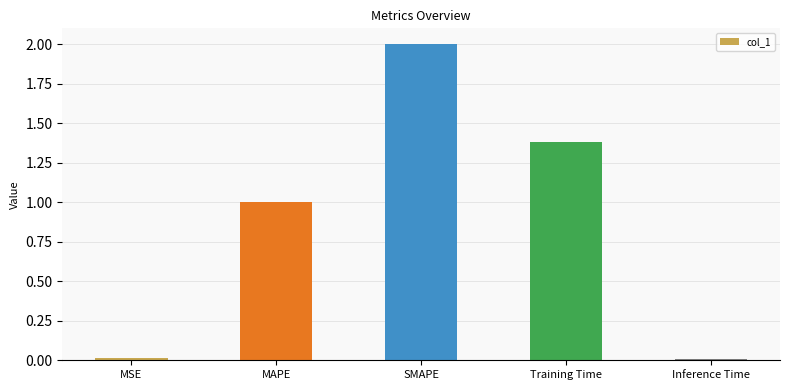

Between Inference Time and SMAPE, which is larger?

SMAPE